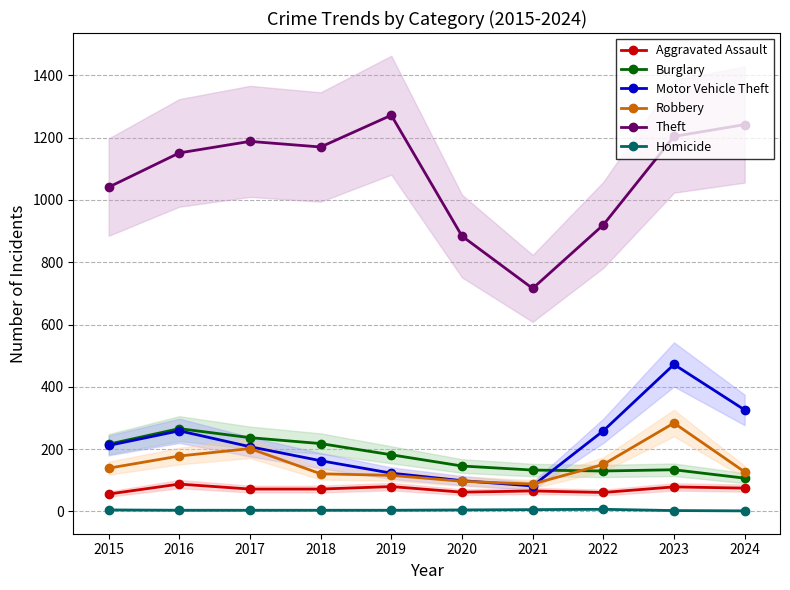

Which series has the largest range (max minus min)?

Theft